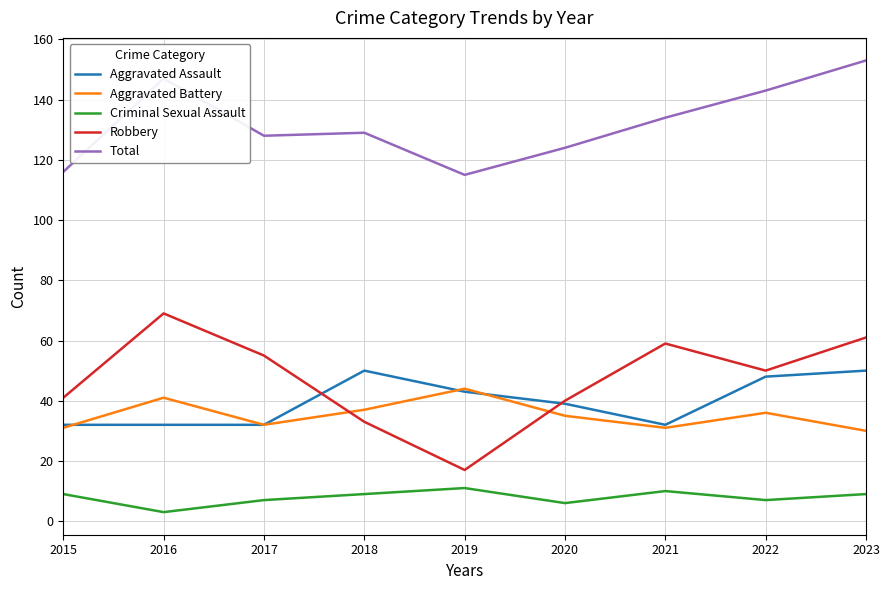

Which label corresponds to the largest value in the chart?

2023